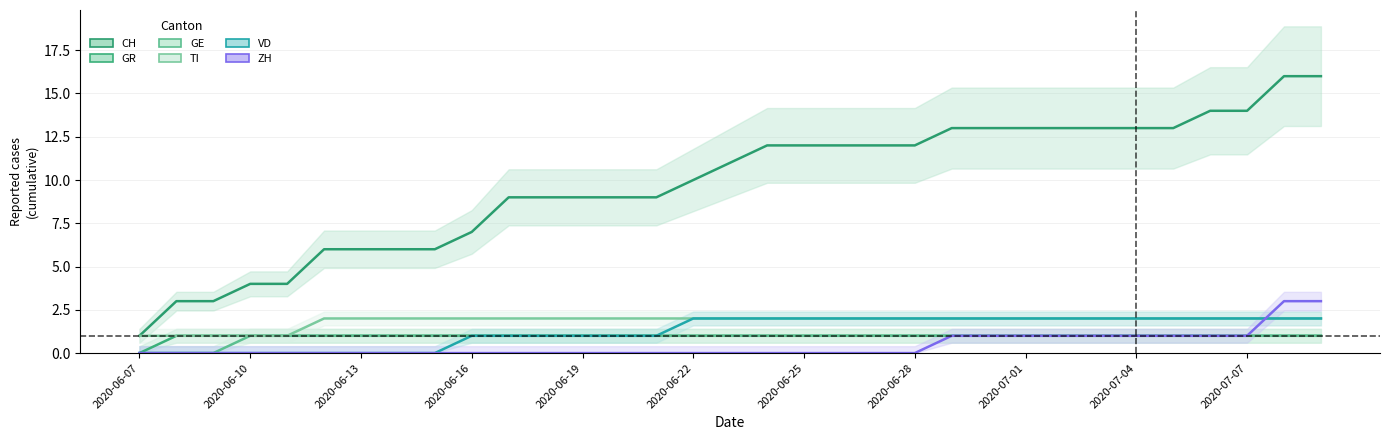

Reading left to right, what are all the values shown in this chart?

CH: 1	3	3	4	4	6	6	6	6	7	9	9	9	9	9	10	11	12	12	12	12	12	13	13	13	13	13	13	13	14	14	16	16
GR: 0	1	1	1	1	1	1	1	1	1	1	1	1	1	1	1	1	1	1	1	1	1	1	1	1	1	1	1	1	1	1	1	1
GE: 0	0	0	1	1	1	1	1	1	1	1	1	1	1	1	1	1	1	1	1	1	1	1	1	1	1	1	1	1	1	1	1	1
TI: 1	1	1	1	1	2	2	2	2	2	2	2	2	2	2	2	2	2	2	2	2	2	2	2	2	2	2	2	2	2	2	2	2
VD: 0	0	0	0	0	0	0	0	0	1	1	1	1	1	1	2	2	2	2	2	2	2	2	2	2	2	2	2	2	2	2	2	2
ZH: 0	0	0	0	0	0	0	0	0	0	0	0	0	0	0	0	0	0	0	0	0	0	1	1	1	1	1	1	1	1	1	3	3